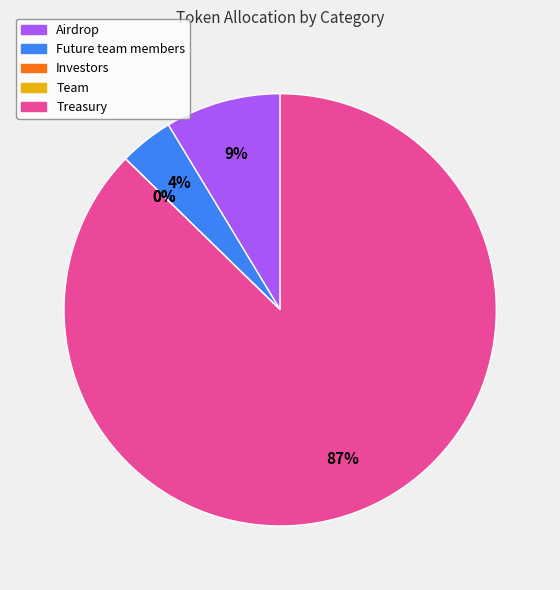

Rank the categories by value from lowest to highest.

Investors, Team, Future team members, Airdrop, Treasury